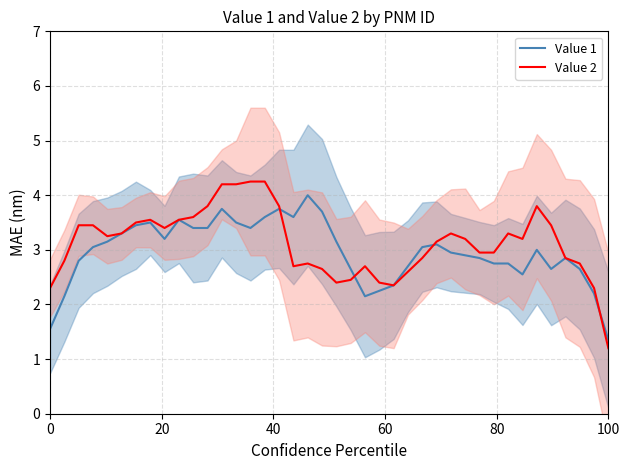

The value of Value 2 at 0 is 2.3. True or false?

True